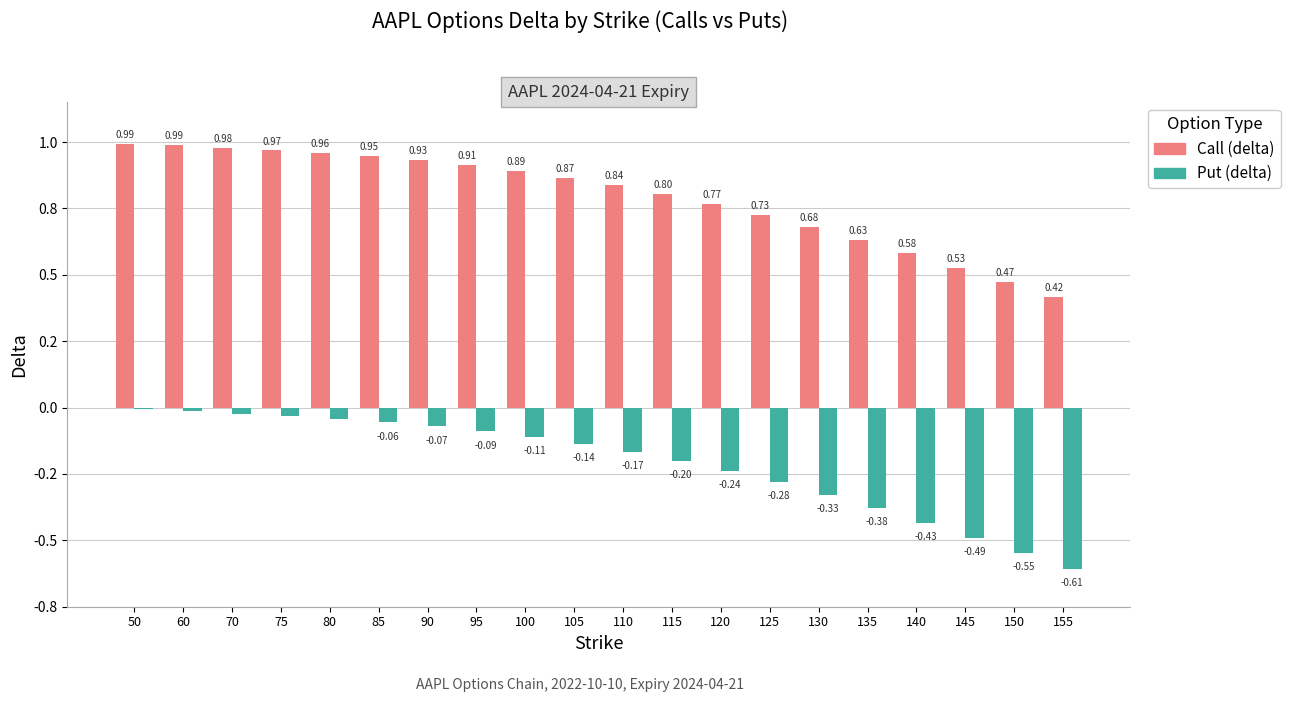

Does the chart contain any negative values?

Yes